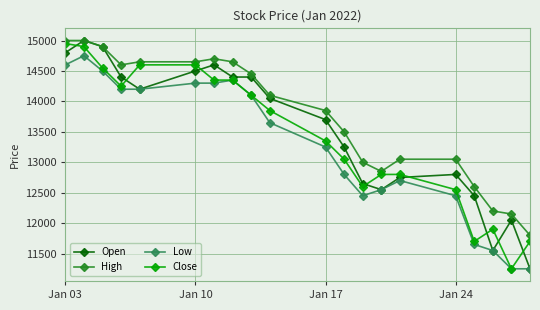

What is the highest value of the Close series?

14950